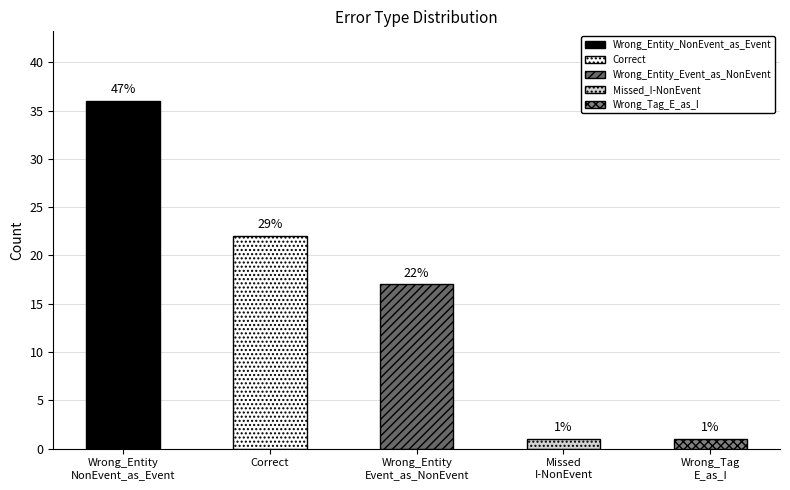

Count the number of values greater than 17.

2